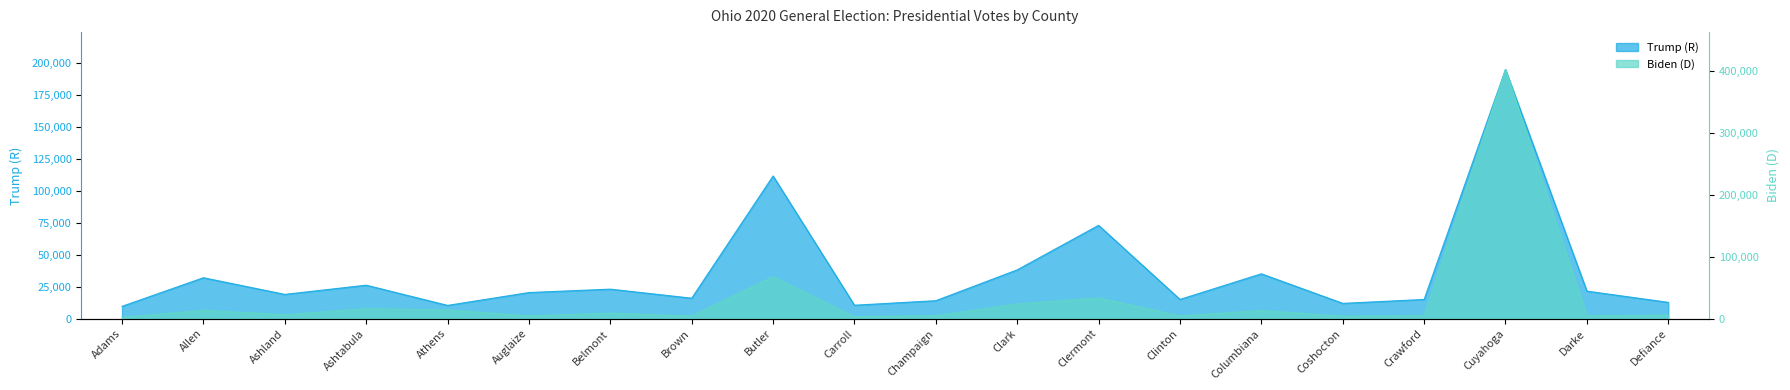

What is the value of the Trump (R) point at the 20th from the left?

12778